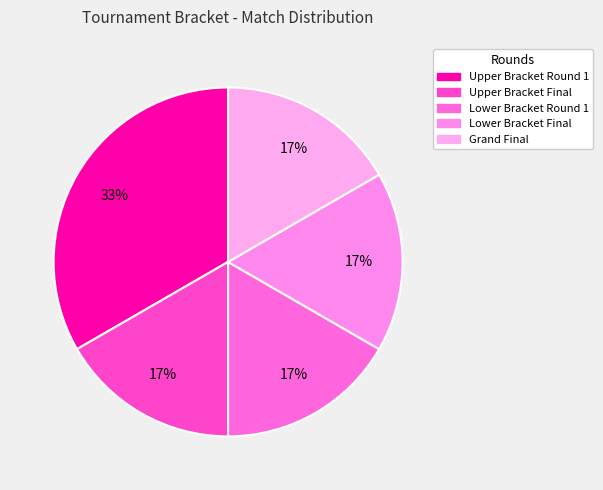

How many slices are in this pie chart?

5